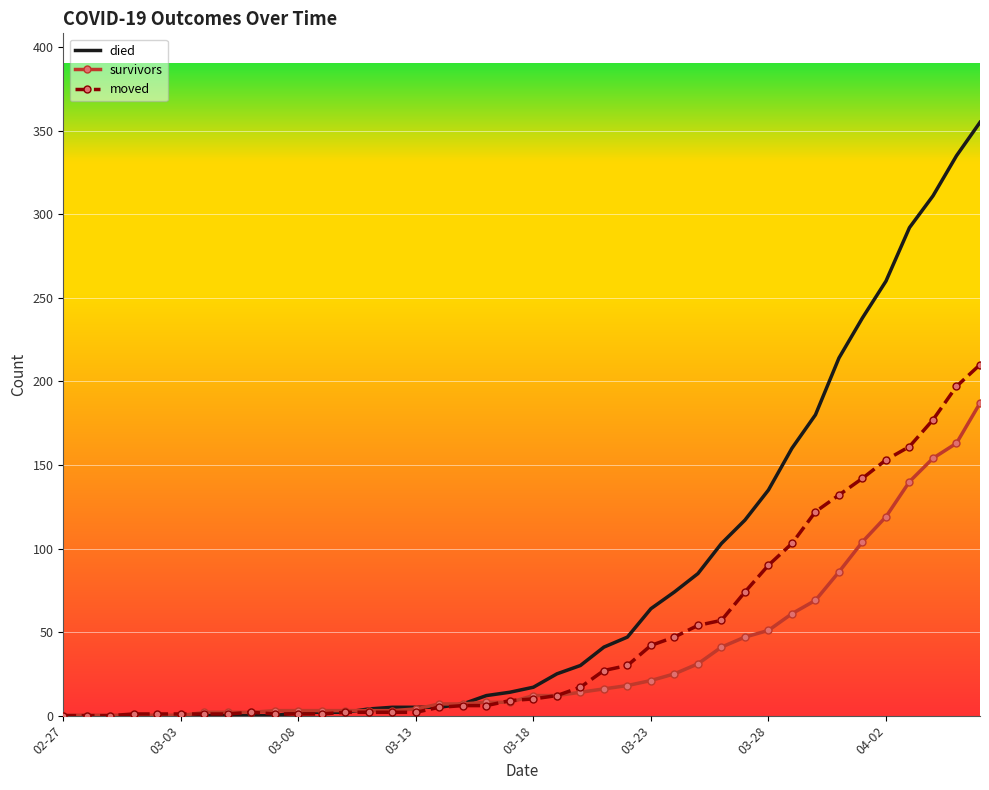

Which series has the largest total across all categories?

died